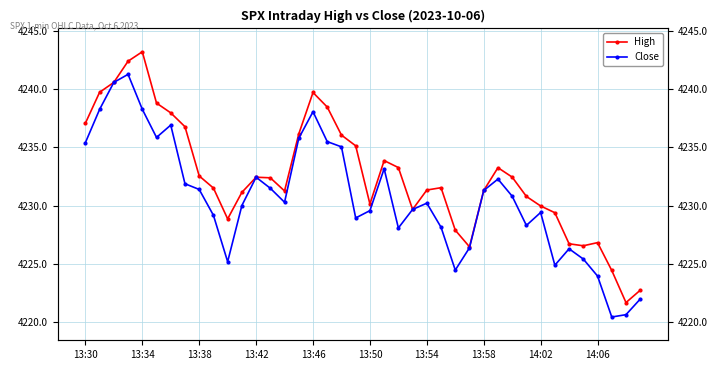

True or false: High and Close intersect in this chart.

False